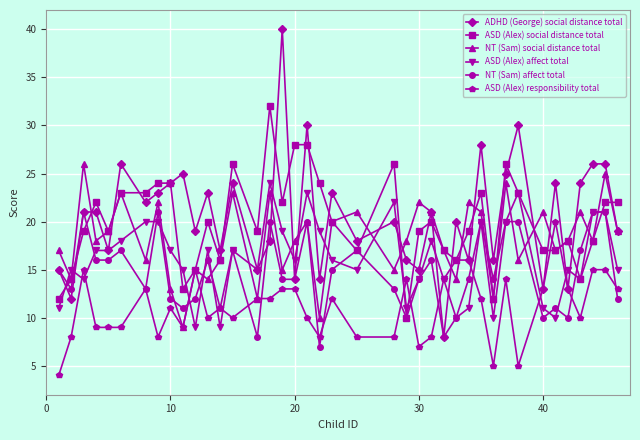

In NT (Sam) social distance total, how many points are higher than both neighbors (excluding endpoints)?

14